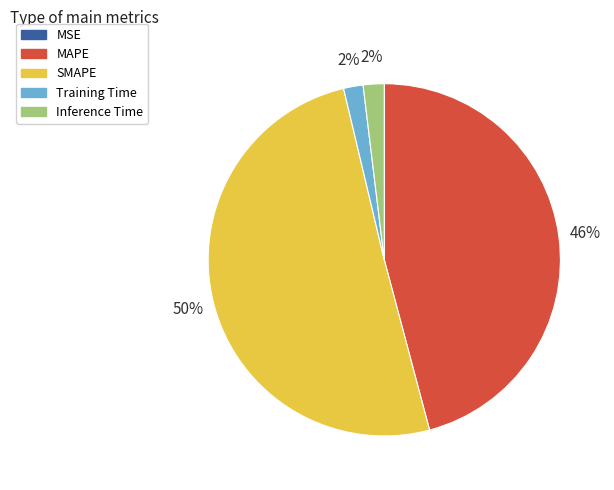

Is the sum of Inference Time and SMAPE greater than half?

Yes